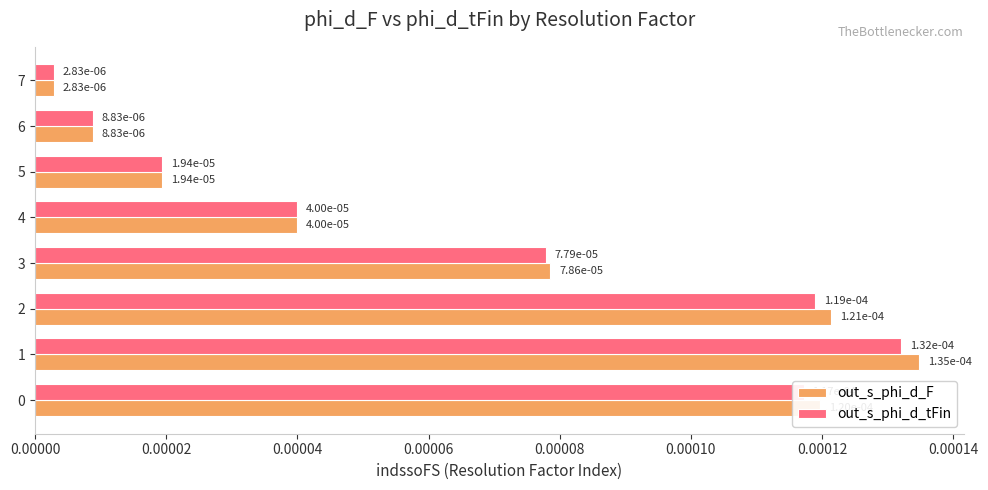

At how many categories does at least one series exceed 0?

8